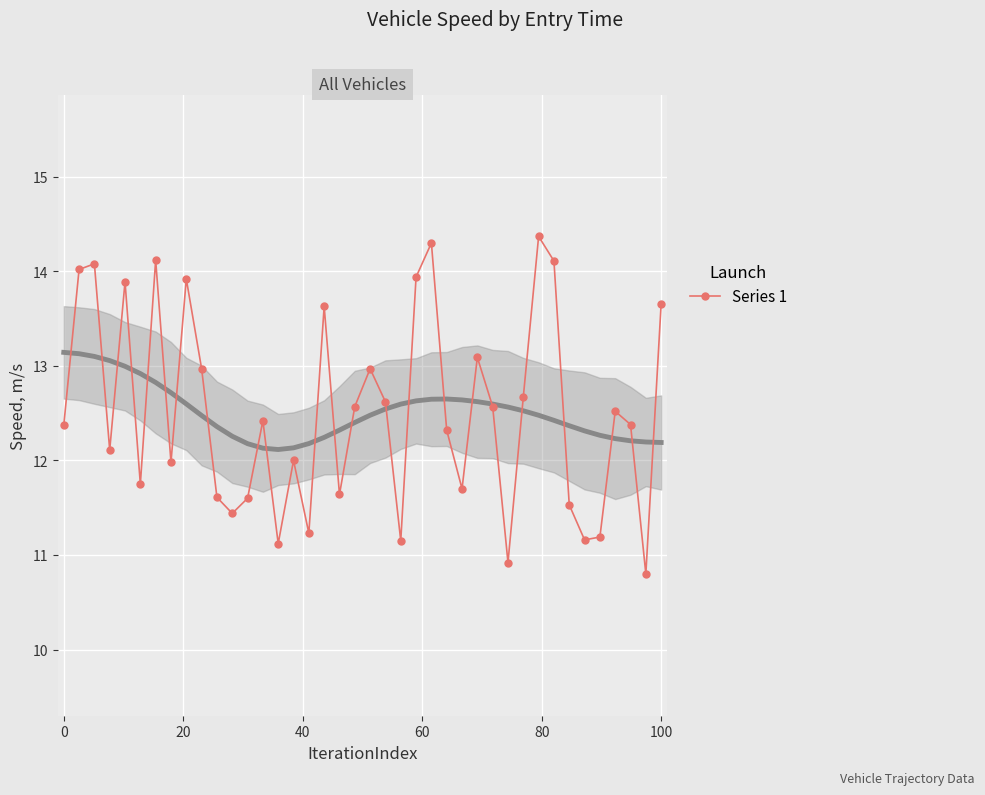

What is the maximum value for Series 1?

14.4